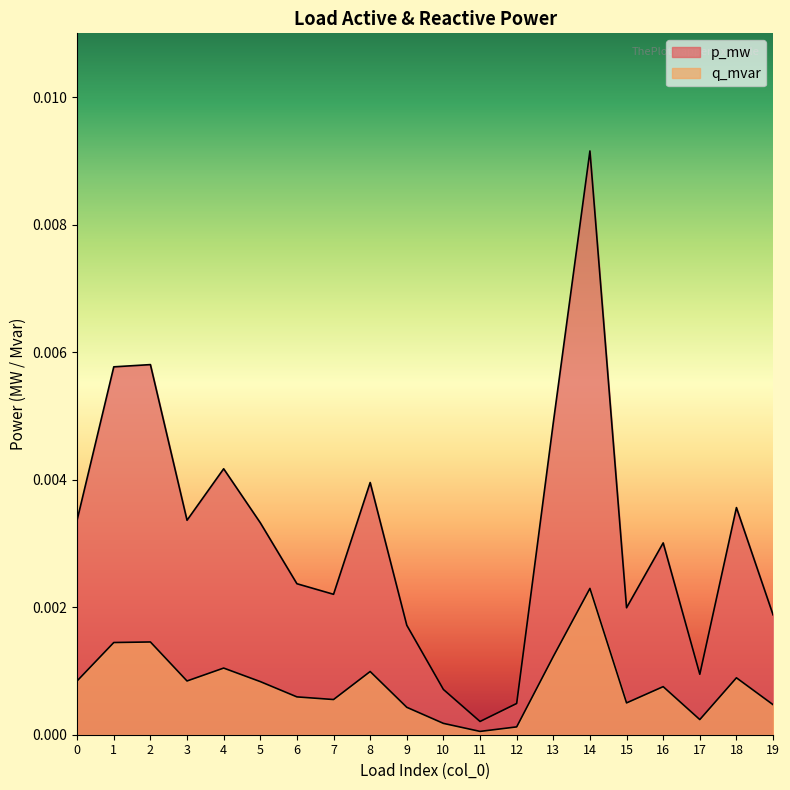

List the series in order of their peak value, lowest first.

q_mvar, p_mw